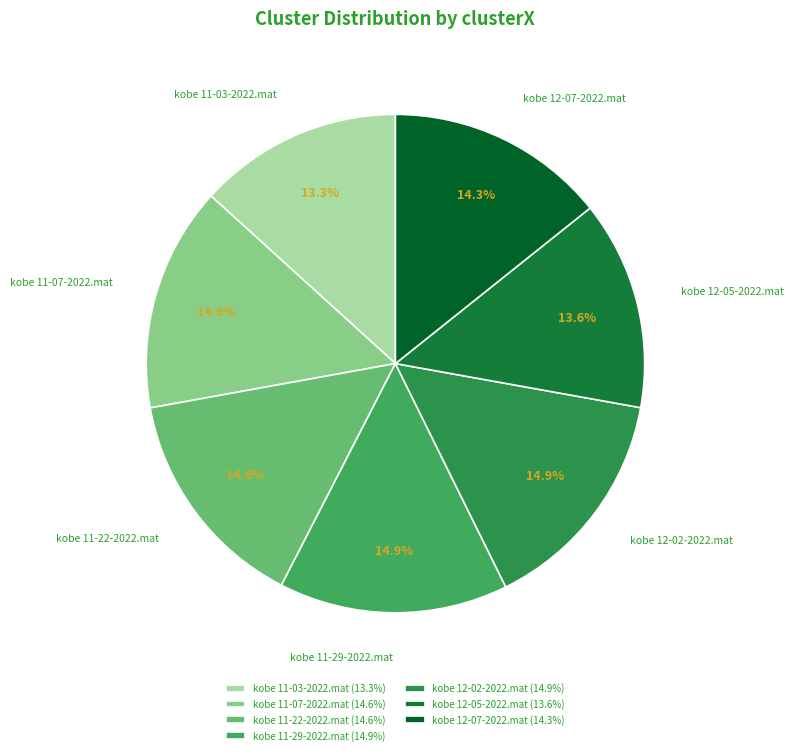

Combined, do kobe 12-02-2022.mat and kobe 11-22-2022.mat account for over 50%?

No